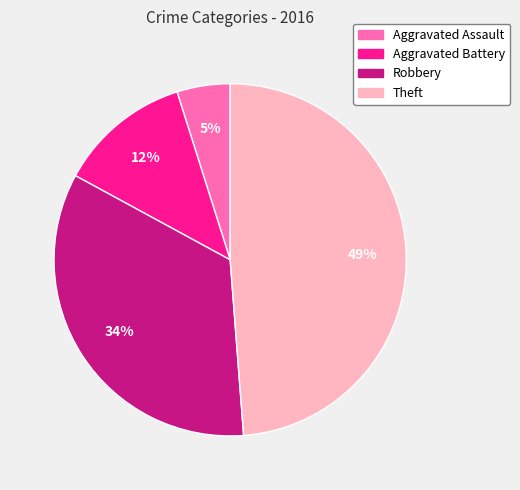

How many segments does this pie chart have?

4